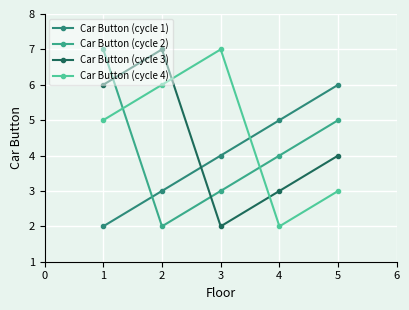

At how many categories does at least one series exceed 3?

5